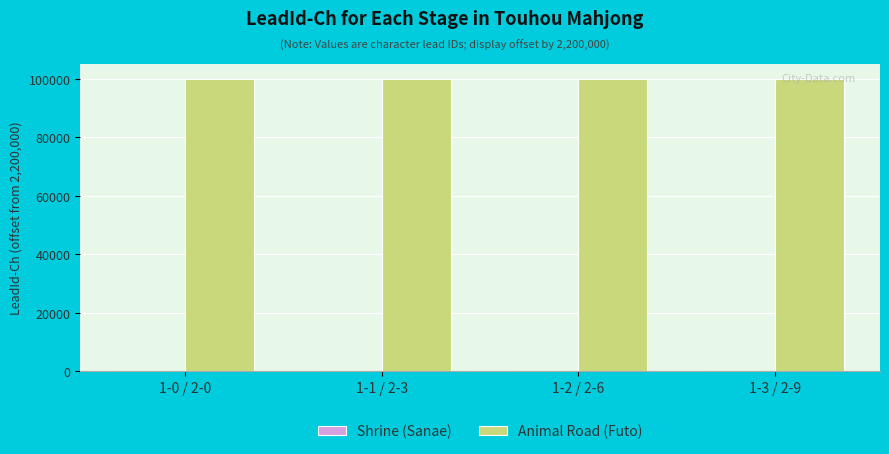

The value of Animal Road (Futo) at 1-1 / 2-3 is 145496. True or false?

False